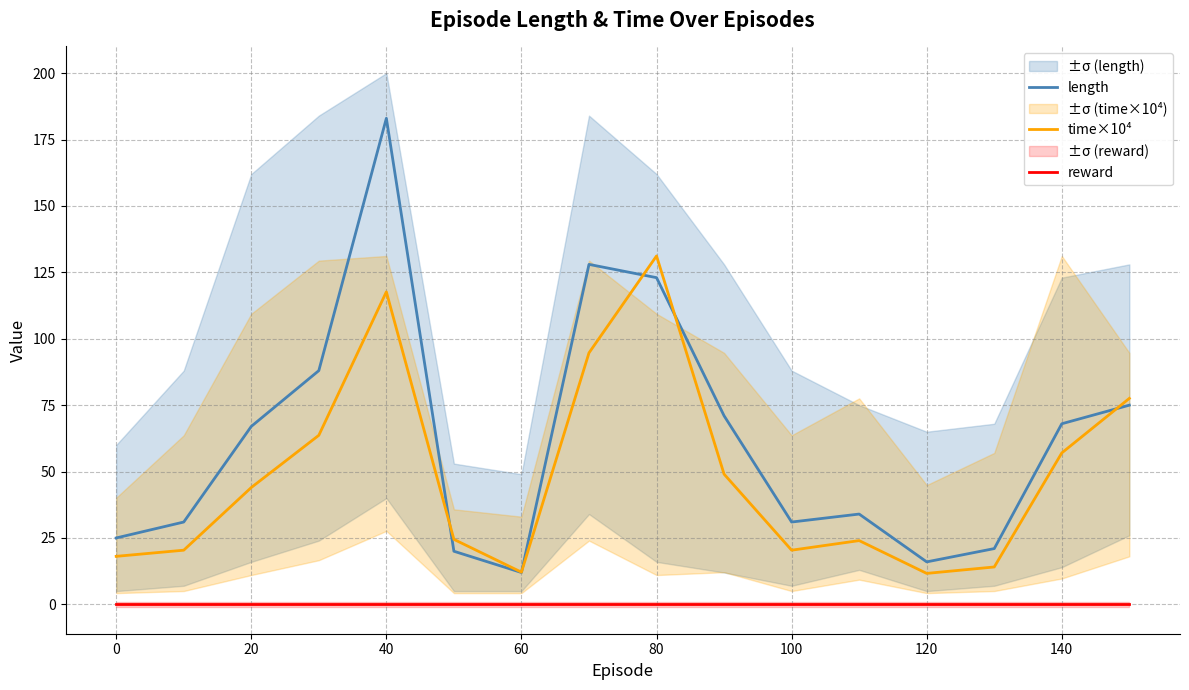

True or false: reward and length cross at least once.

False